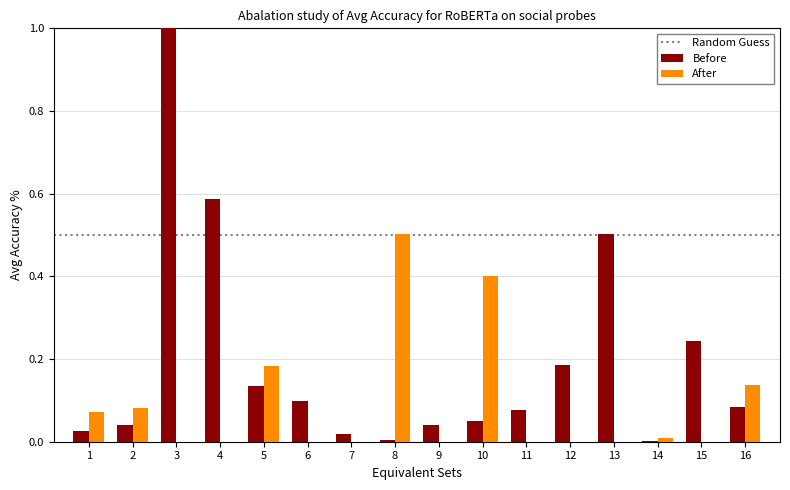

What is the sum of all Before values?

3.1